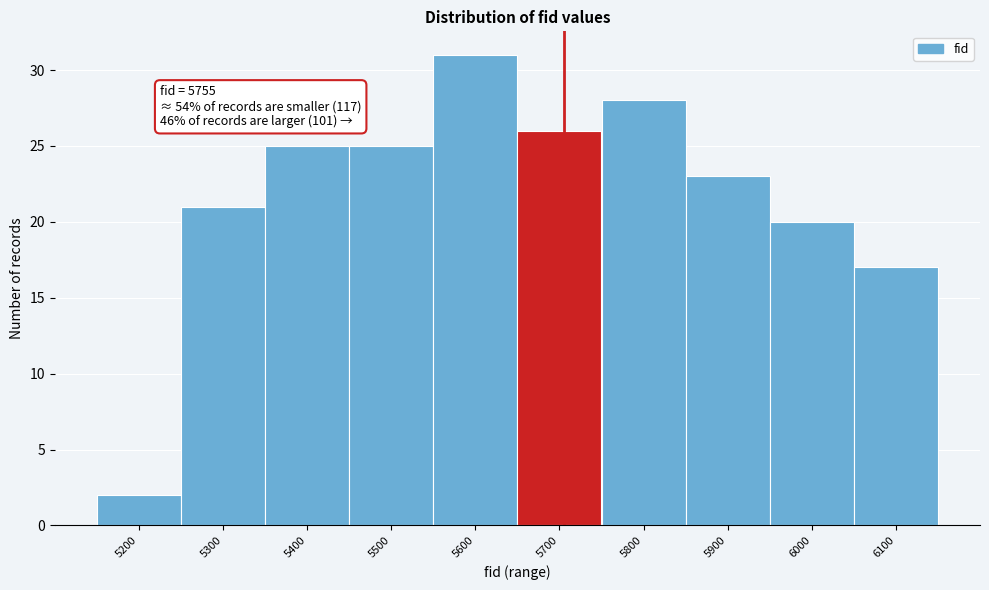

Reading left to right, transcribe all the data shown in this chart.

2	21	25	25	31	26	28	23	20	17